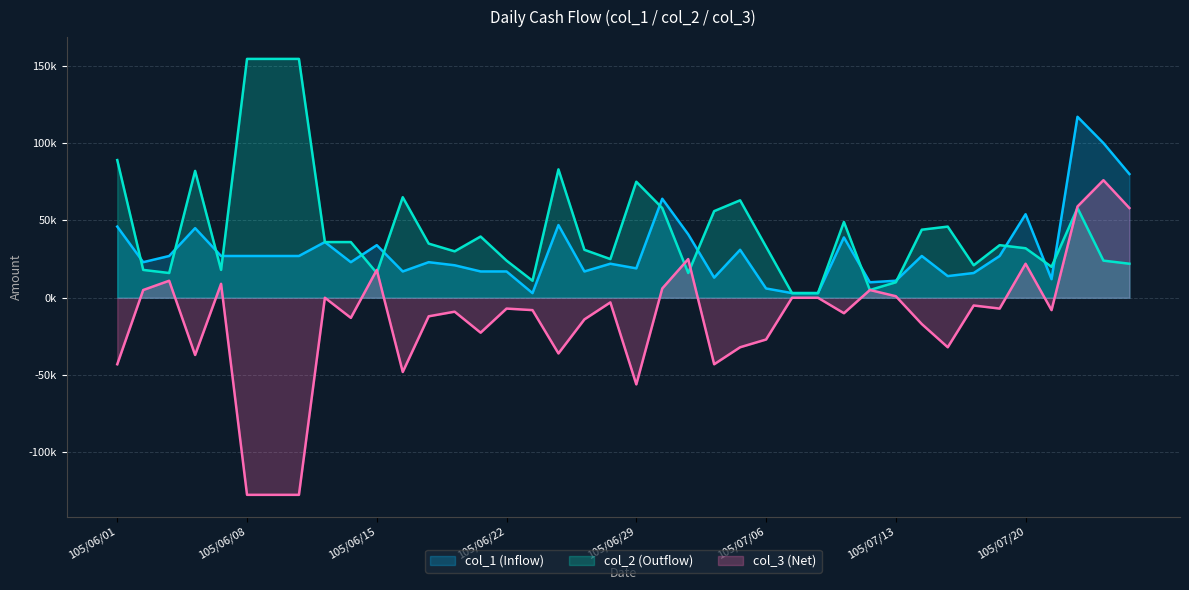

List the series in order of their peak value, highest first.

col_2 (Outflow), col_1 (Inflow), col_3 (Net)